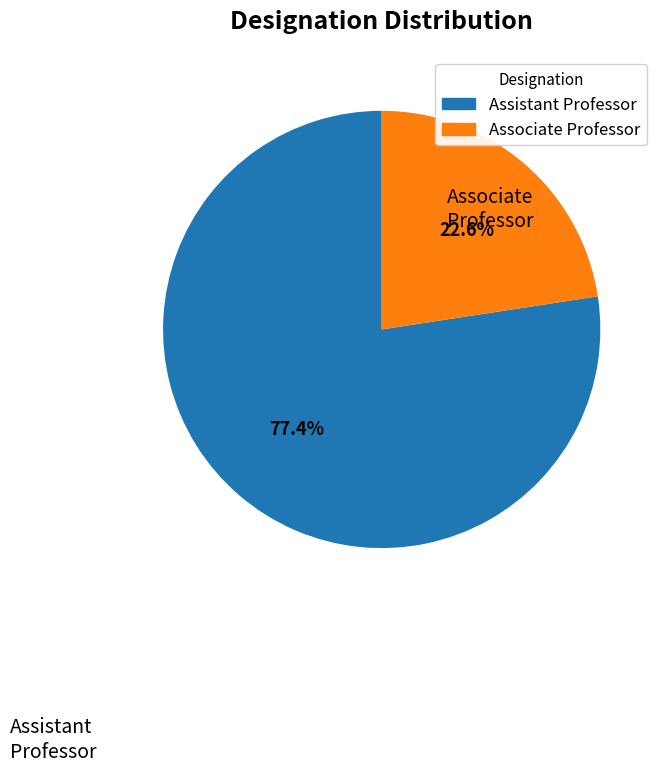

Which slice represents more than half of the pie?

Assistant Professor